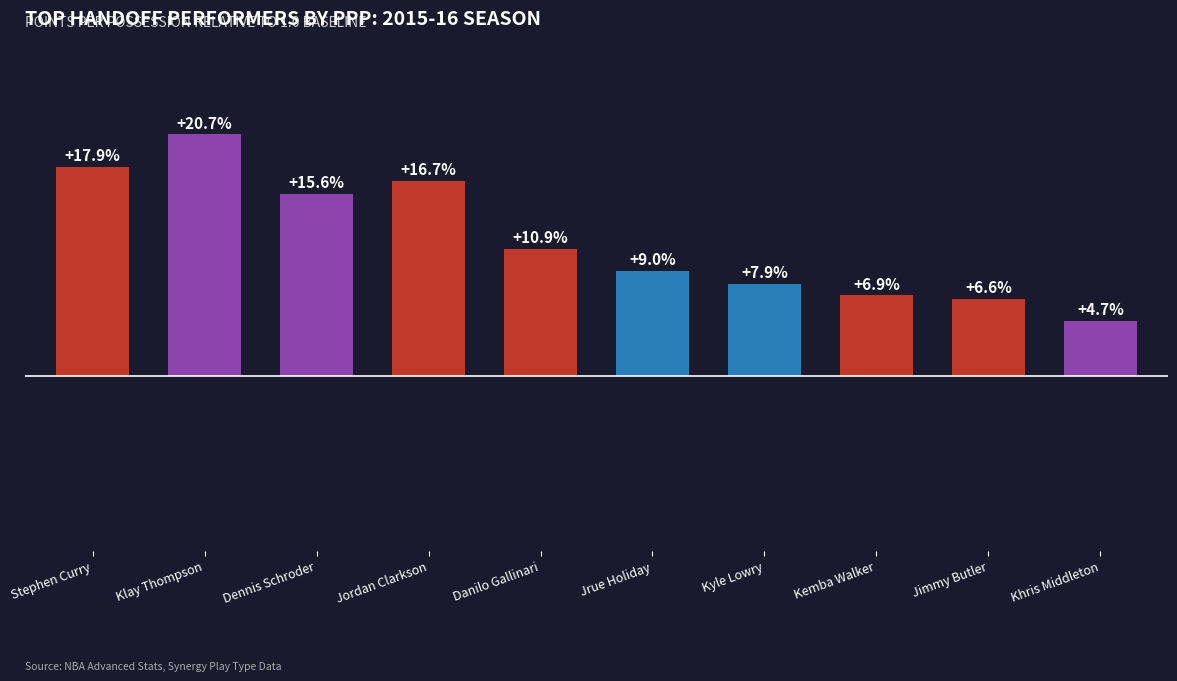

What is the change in value from Jordan Clarkson to Jimmy Butler?

-0.1